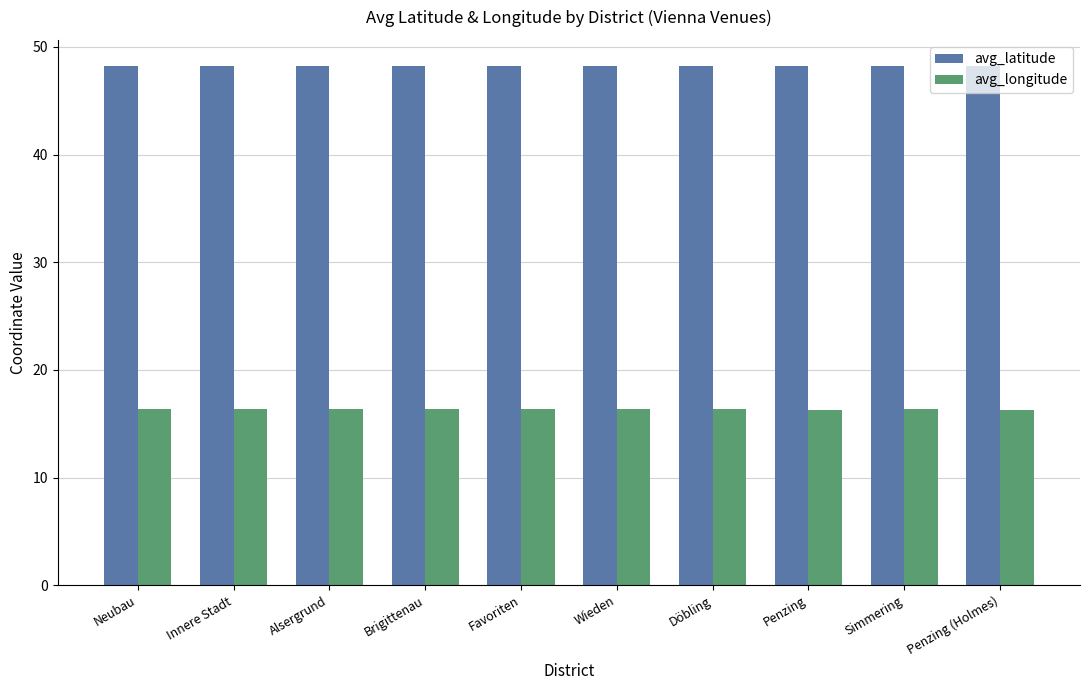

Rank the series at Favoriten from lowest to highest value.

avg_longitude, avg_latitude